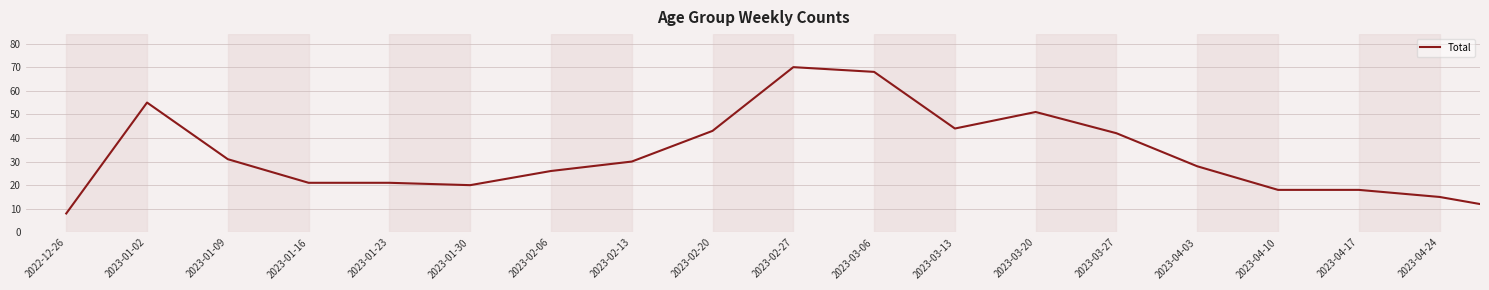

Reading left to right, extract all data points from this chart.

8	55	31	21	21	20	26	30	43	70	68	44	51	42	28	18	18	15	9